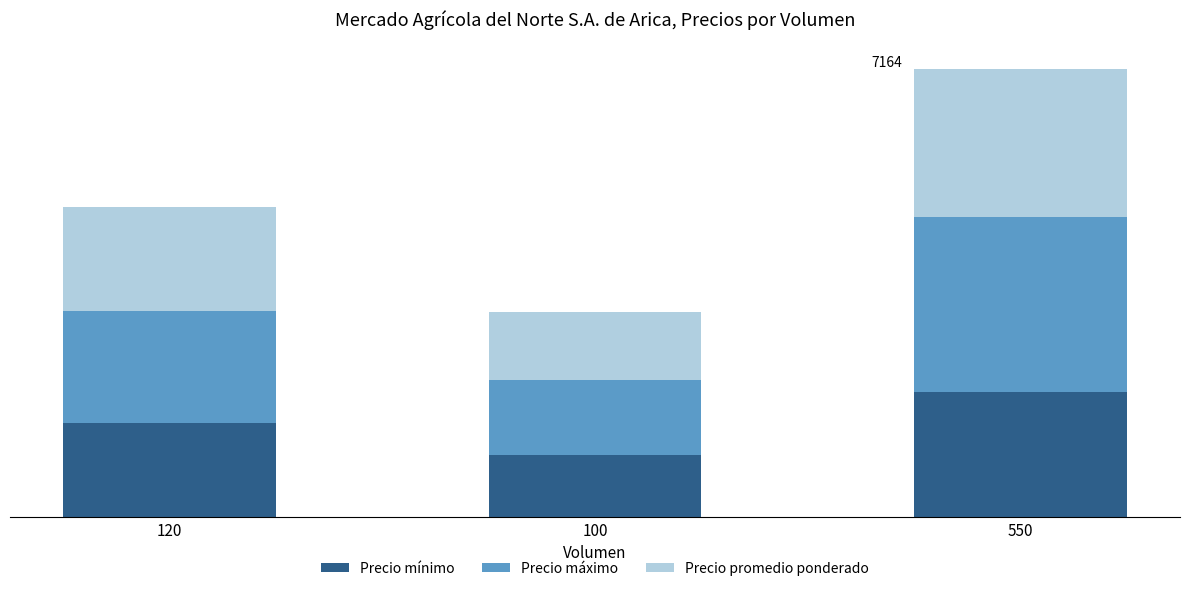

What are all the series names shown in the legend?

Precio mínimo, Precio máximo, Precio promedio ponderado